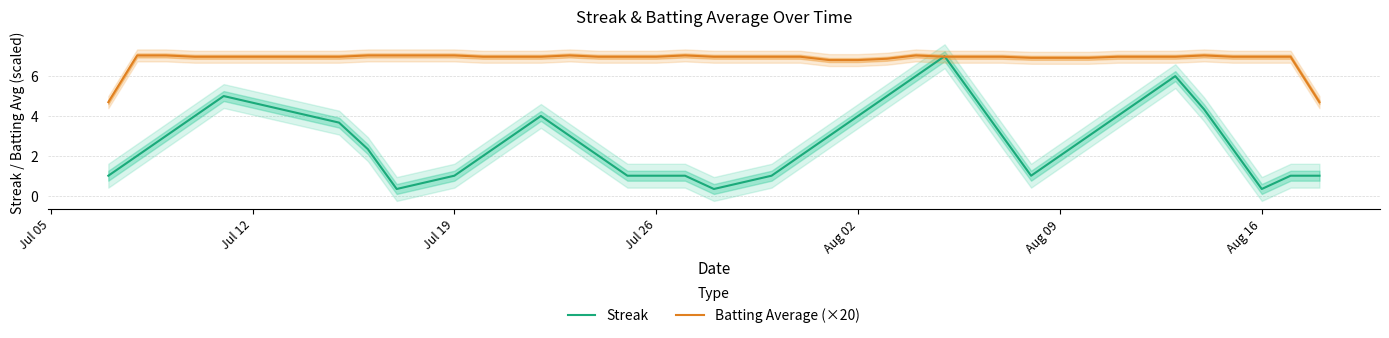

What is the maximum value for Batting Average (×20)?

7.0